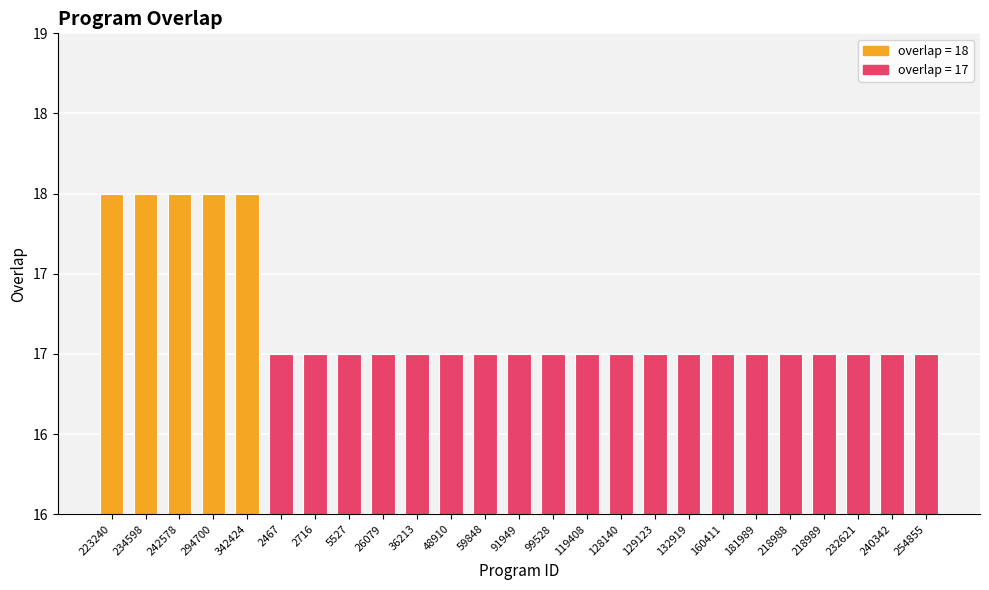

List the labels in order of value, largest first.

223240, 234598, 242578, 294700, 342424, 2467, 2716, 5527, 26079, 36213, 48910, 59848, 91949, 99528, 119408, 128140, 129123, 132919, 160411, 181989, 218988, 218989, 232621, 240342, 254855